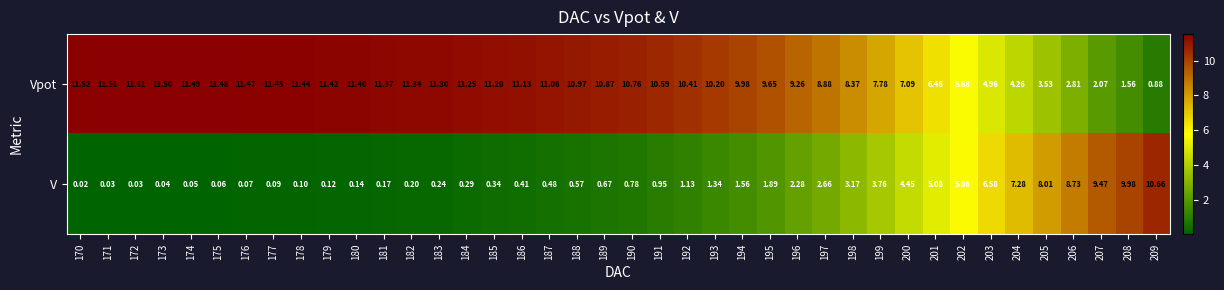

List the series in order of their peak value, highest first.

Vpot, V